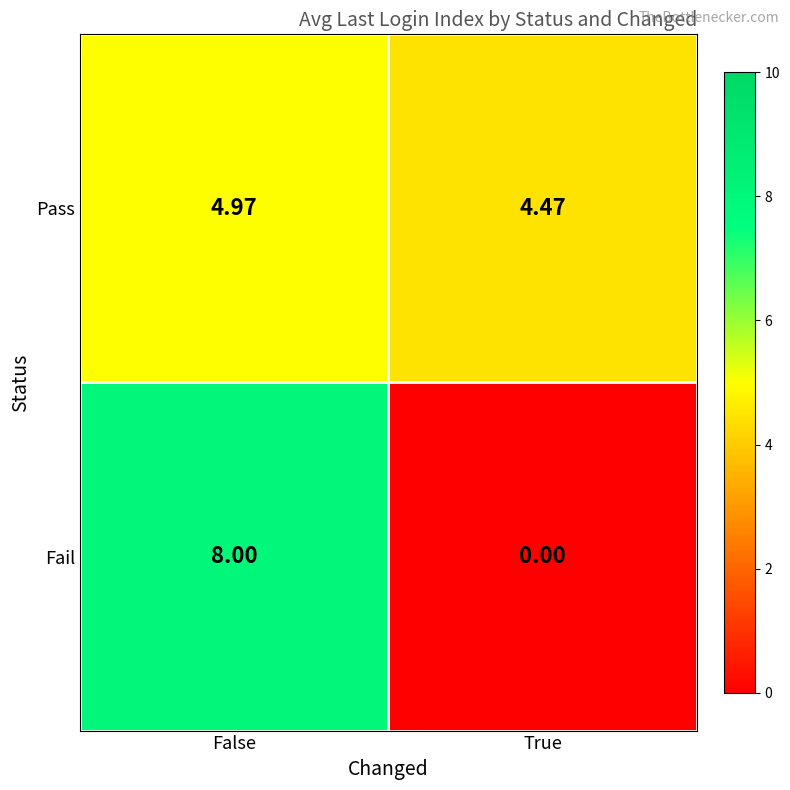

At which category is the sum across all series the highest?

False